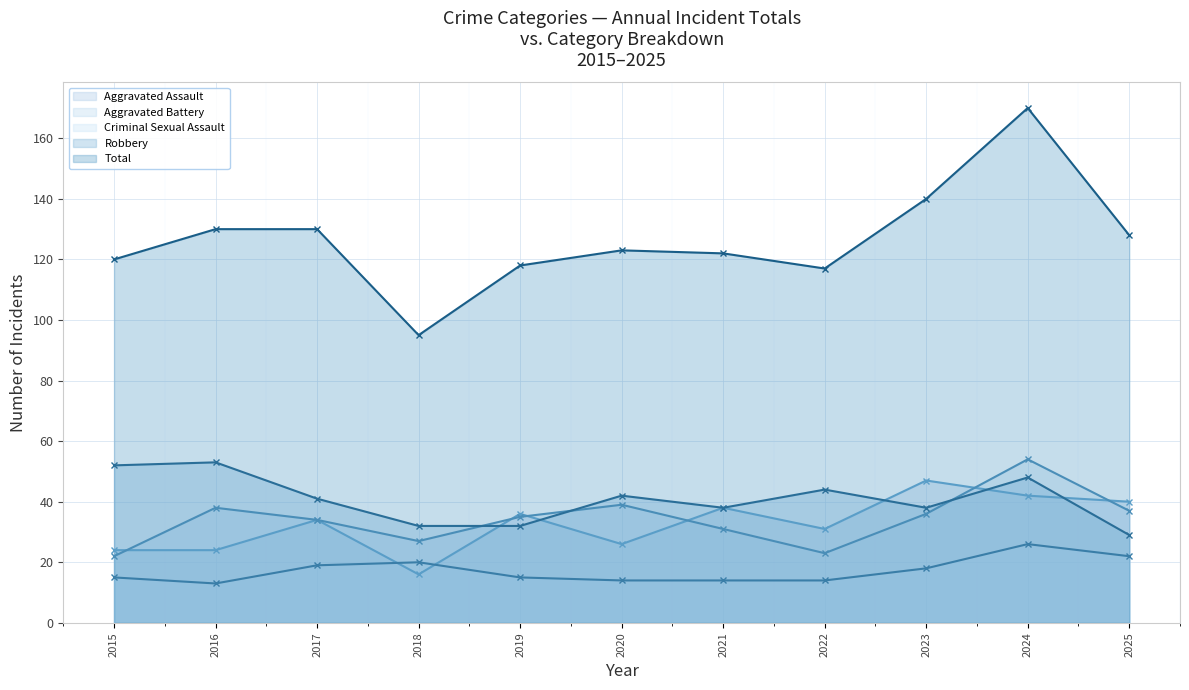

Is it true that Aggravated Battery equals 31 at 2024?

False